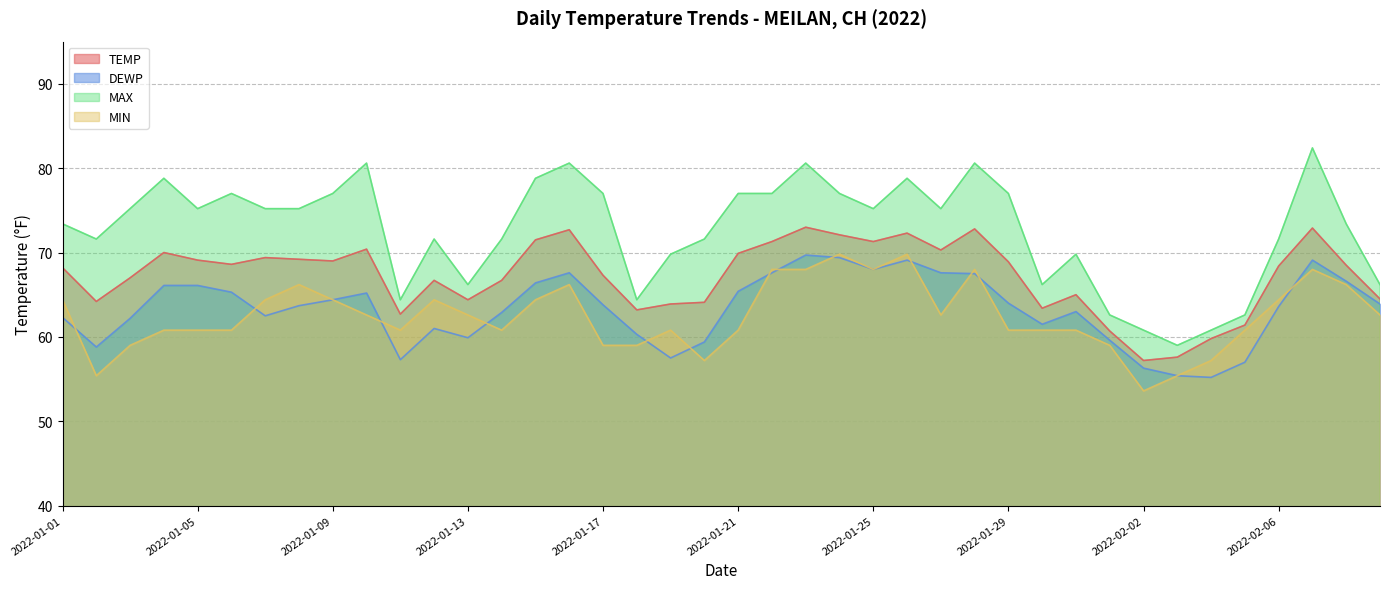

What is the difference between the maximum and minimum values in the MAX series?

23.4